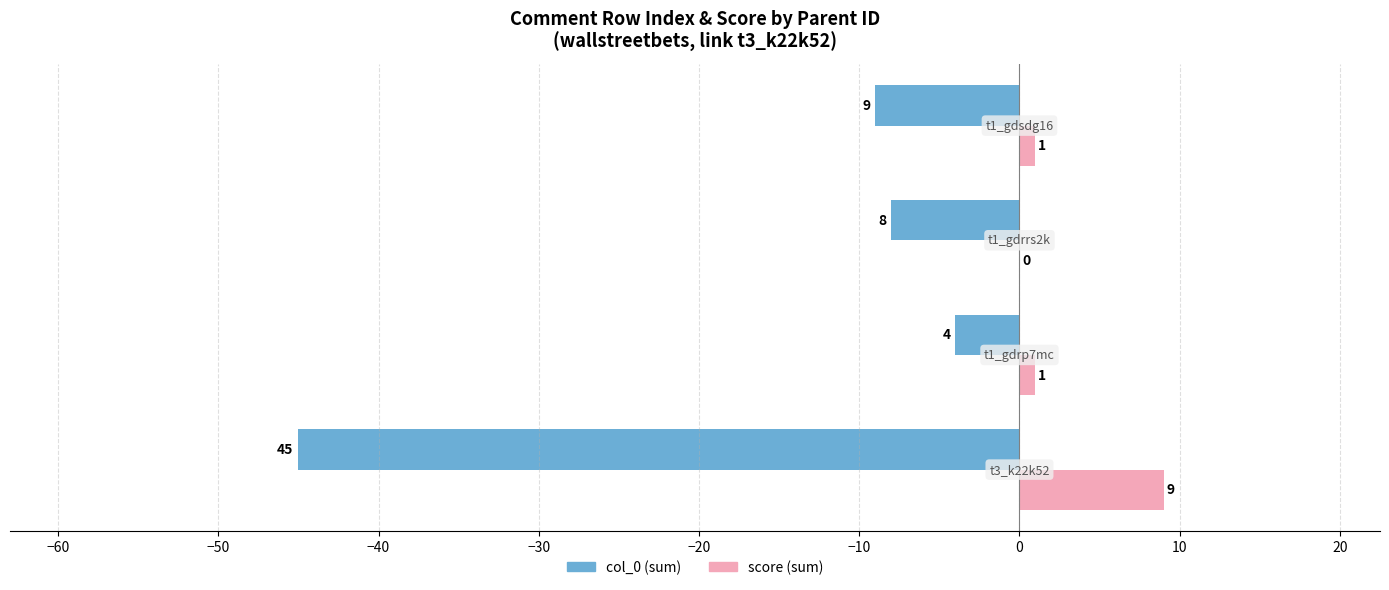

Which series has the largest total across all categories?

score (sum)